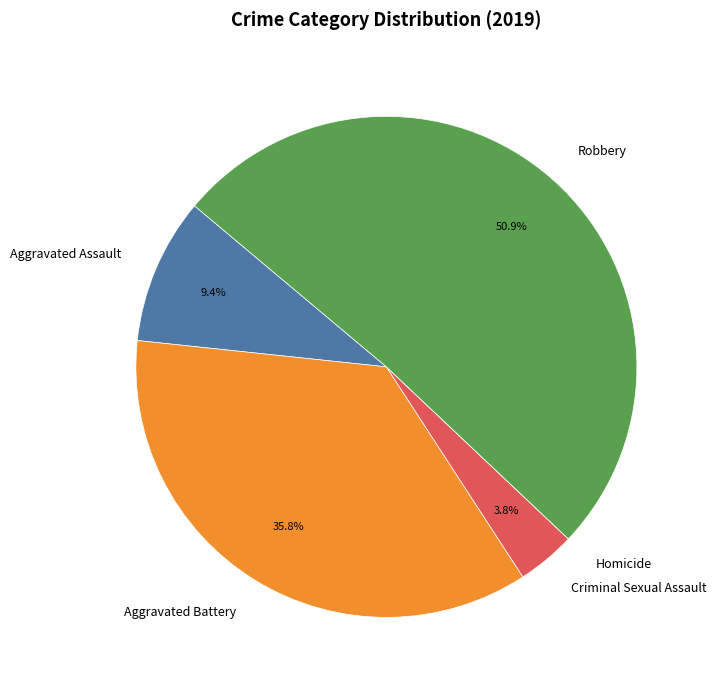

Is it true that Robbery is 46% of the pie?

False